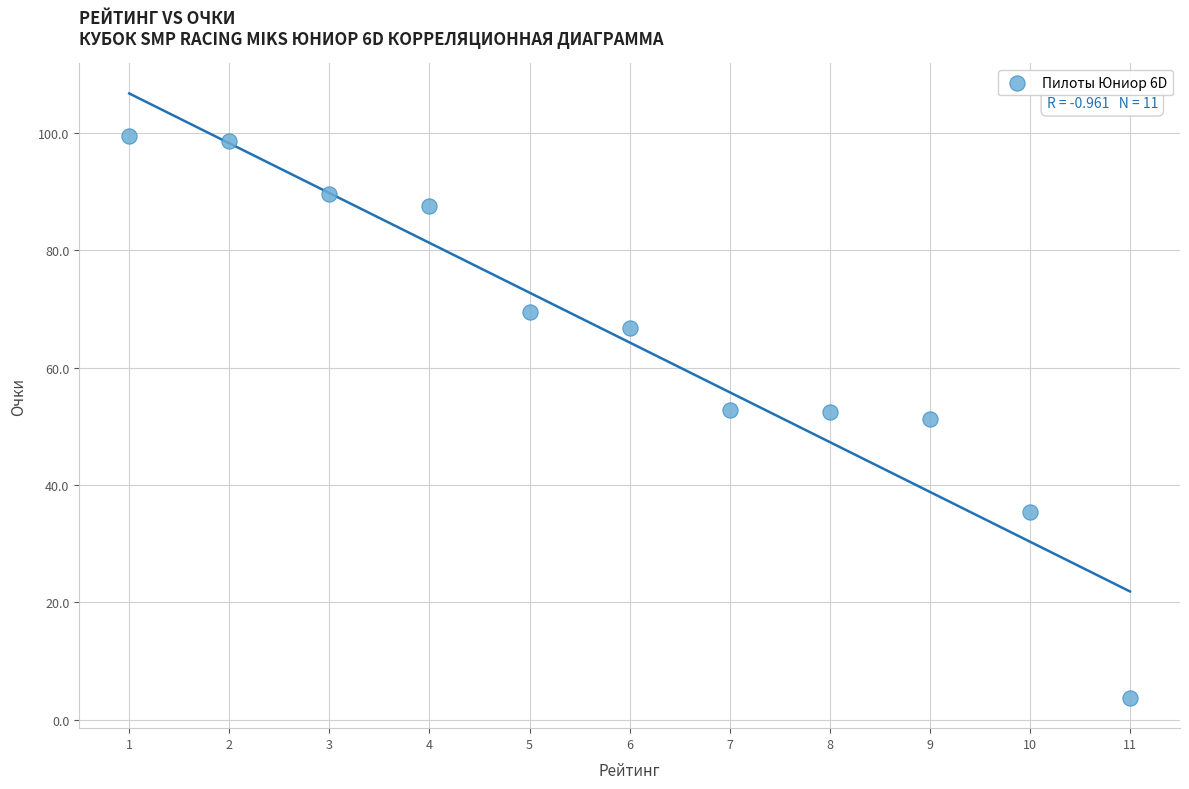

What is the average Y value?

64.3